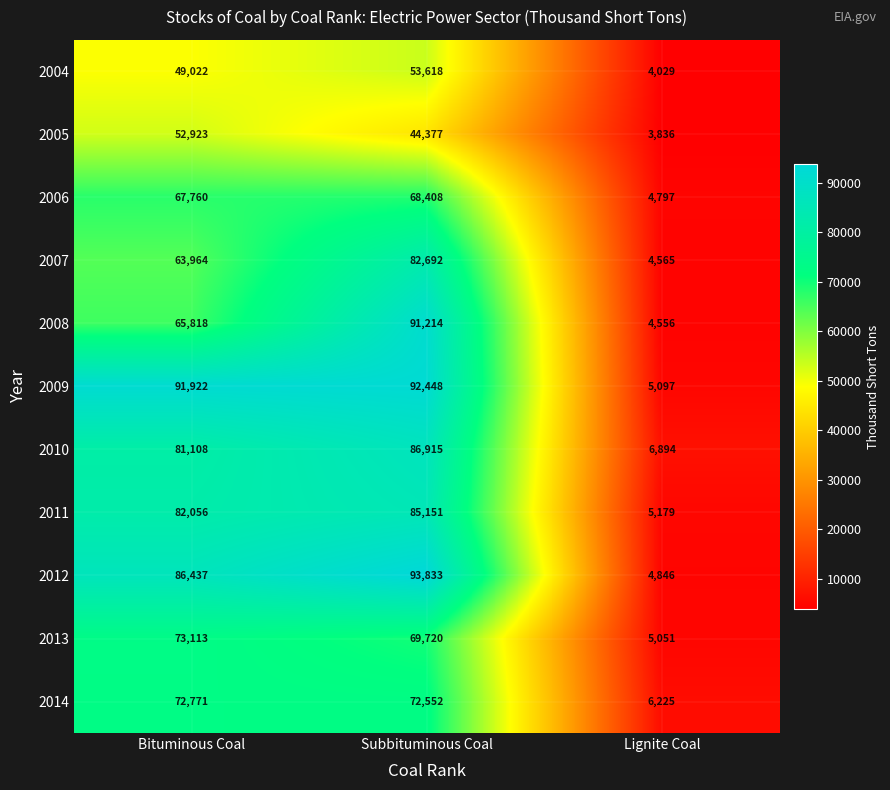

Which series has the widest spread of values?

2012